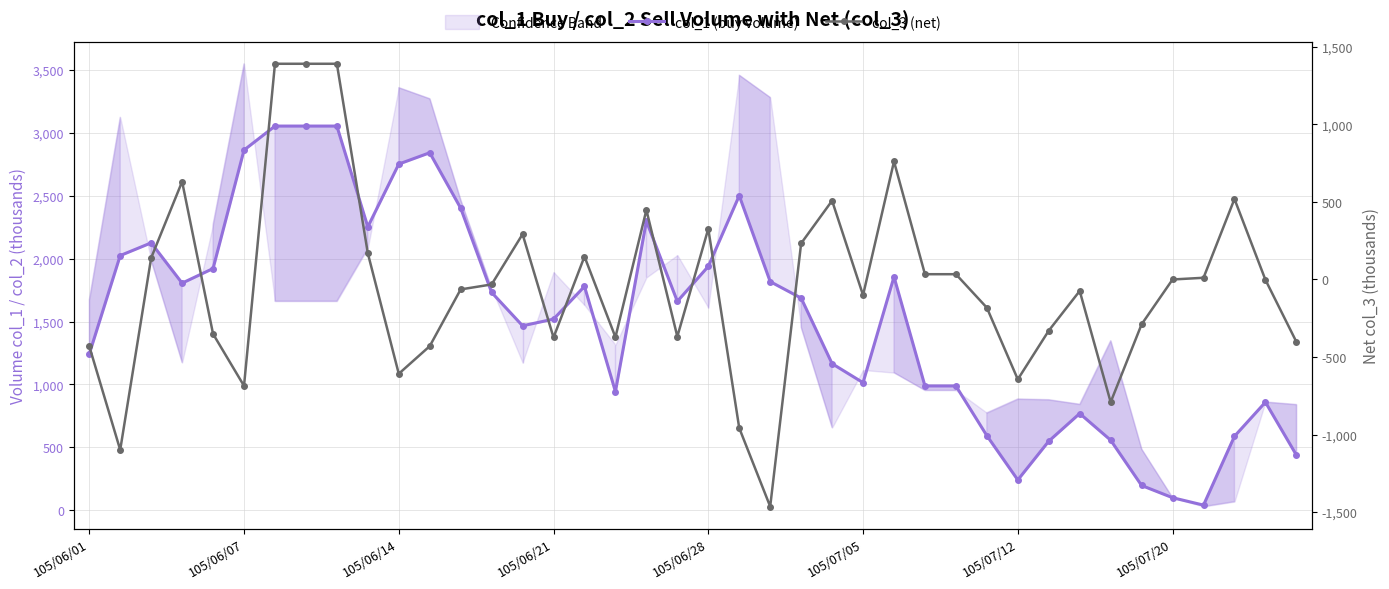

The value of col_1 (buy volume) at 26 is 1855. True or false?

True